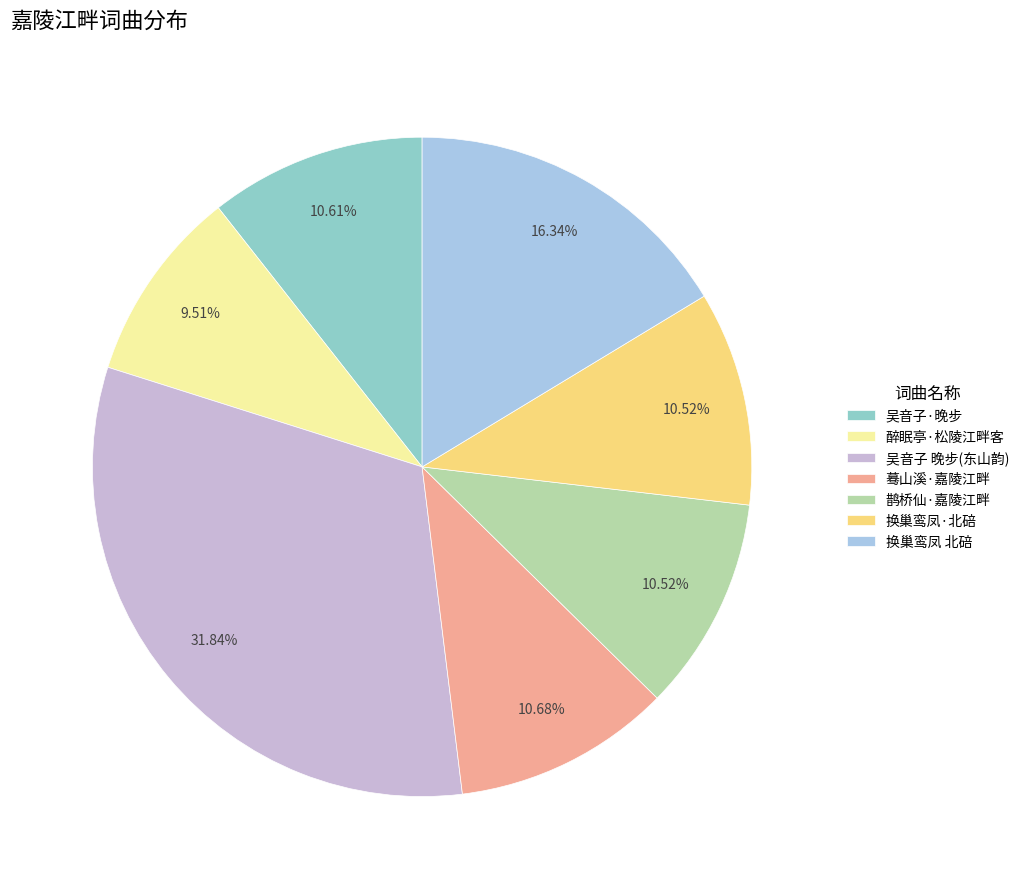

To the nearest percent, what percentage of the pie is 醉眠亭·松陵江畔客?

10%